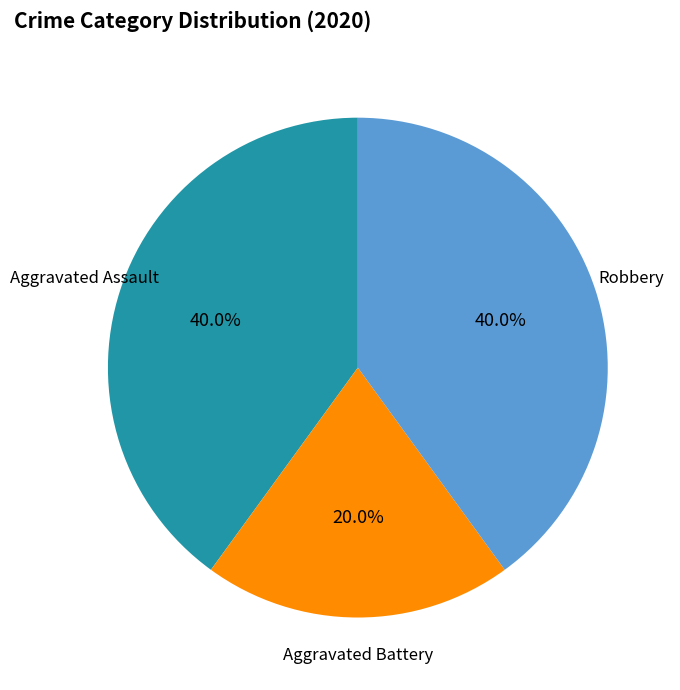

Which slice is the smallest?

Aggravated Battery